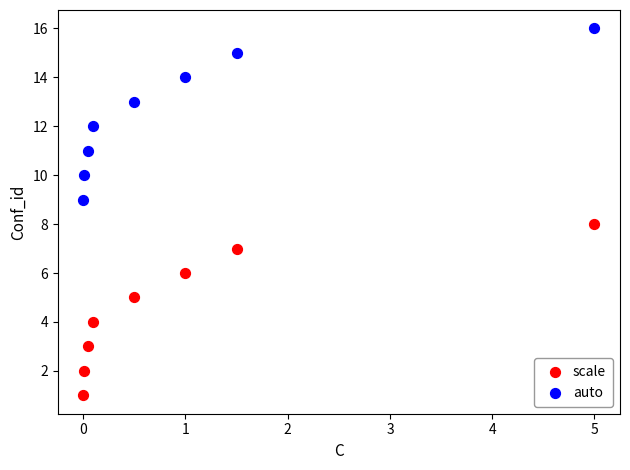

Which series reaches the maximum Y coordinate?

auto